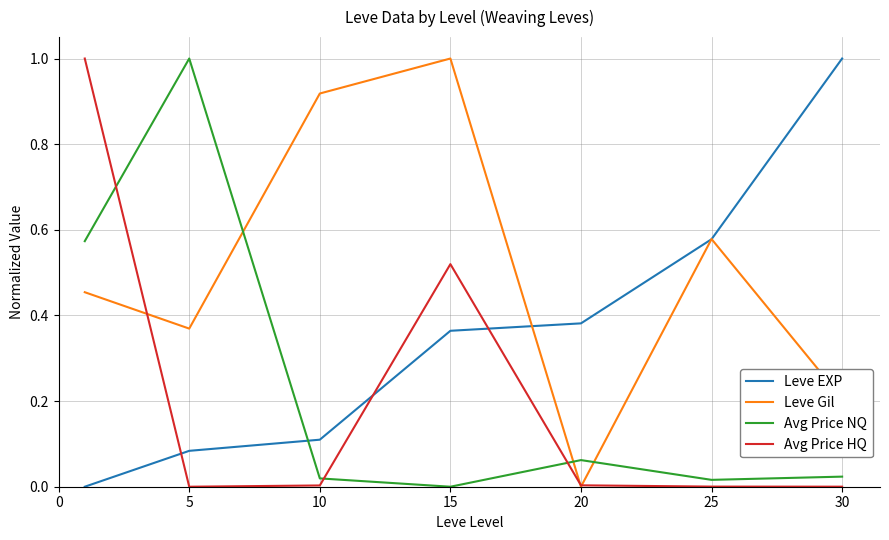

After their last crossing, which series has the higher values: Avg Price HQ or Leve EXP?

Leve EXP